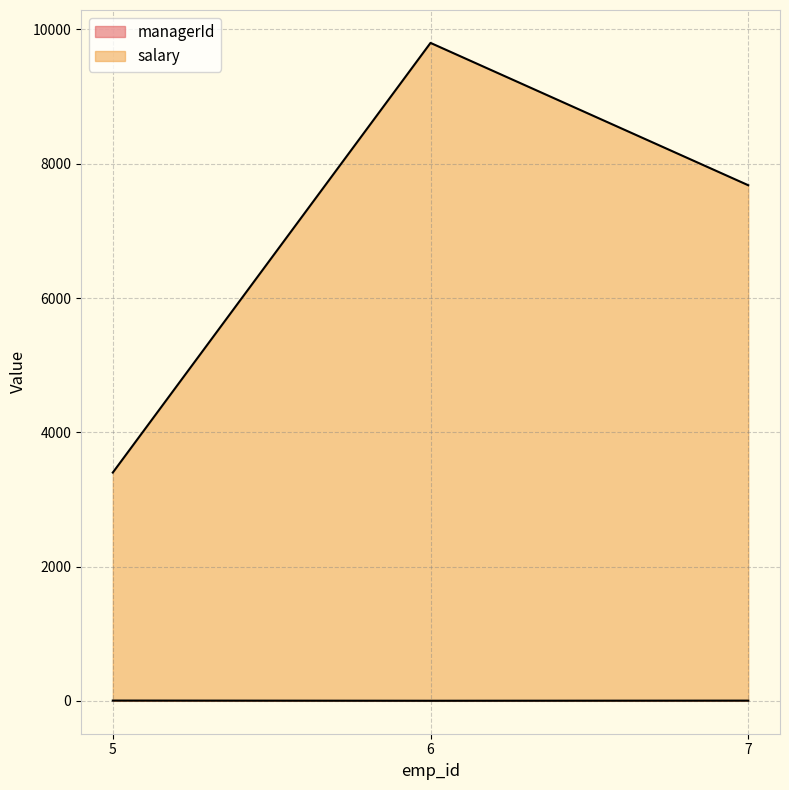

Which series changed the most between 5 and 6?

salary